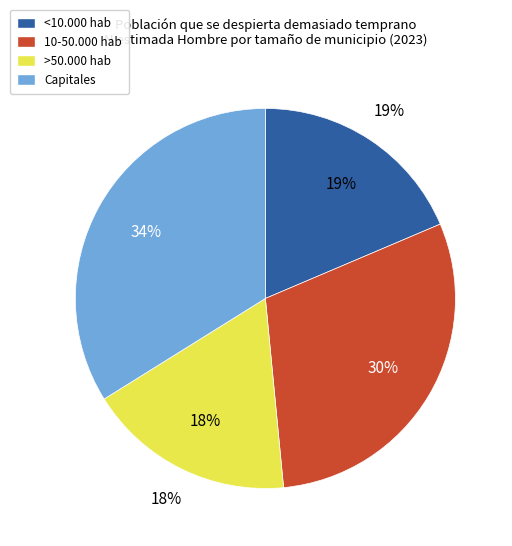

What percentage is the 10-50.000 hab slice, to the nearest percent?

30%